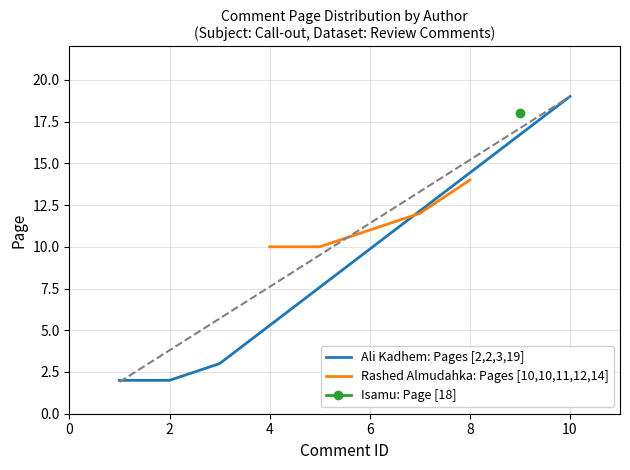

At how many categories does at least one series exceed 18?

1